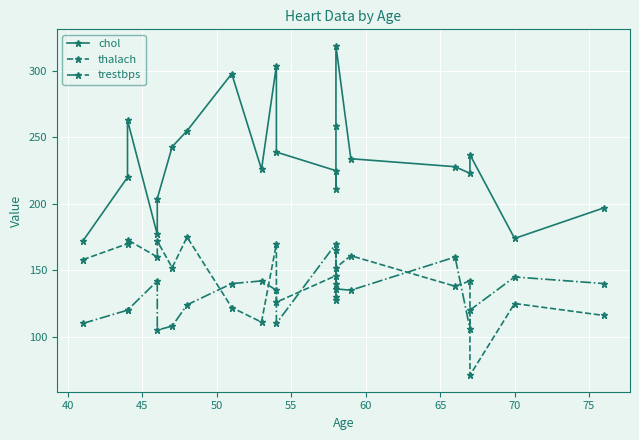

True or false: thalach and chol cross at least once.

False